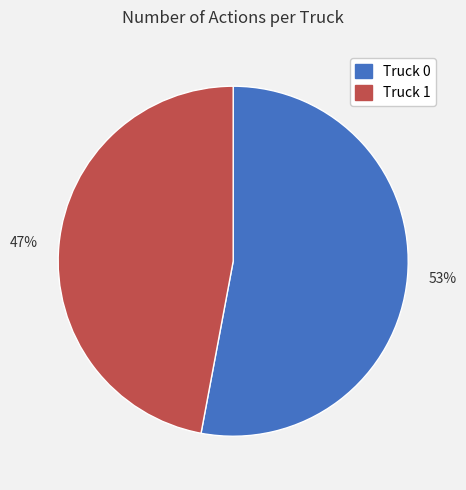

What percentage is the 47% slice, to the nearest percent?

47%